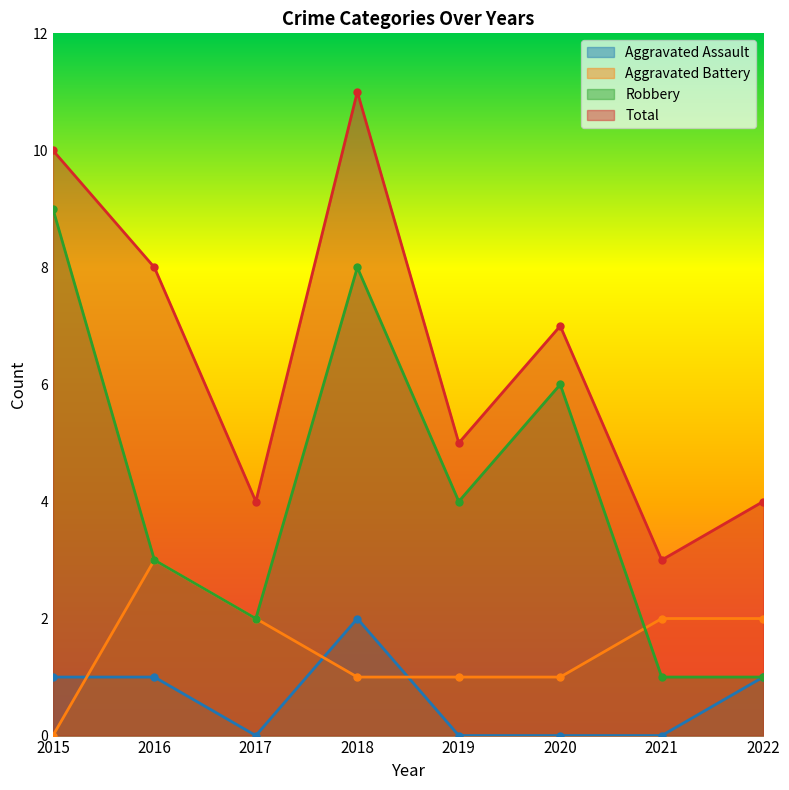

At which label does Total reach its minimum?

2021